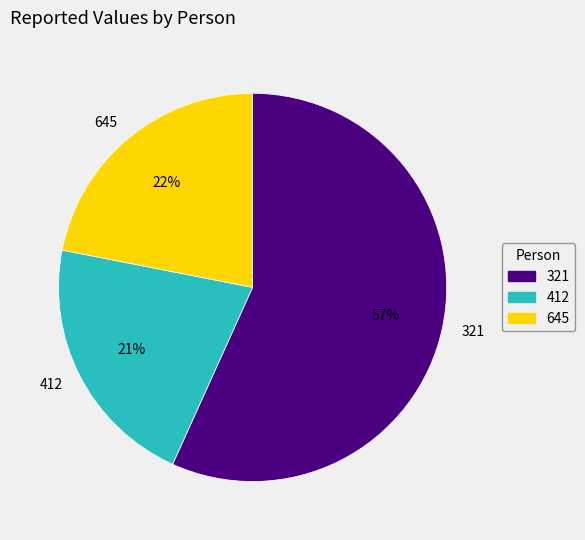

Approximately how many times larger is the value at 412 compared to 645?

1.0